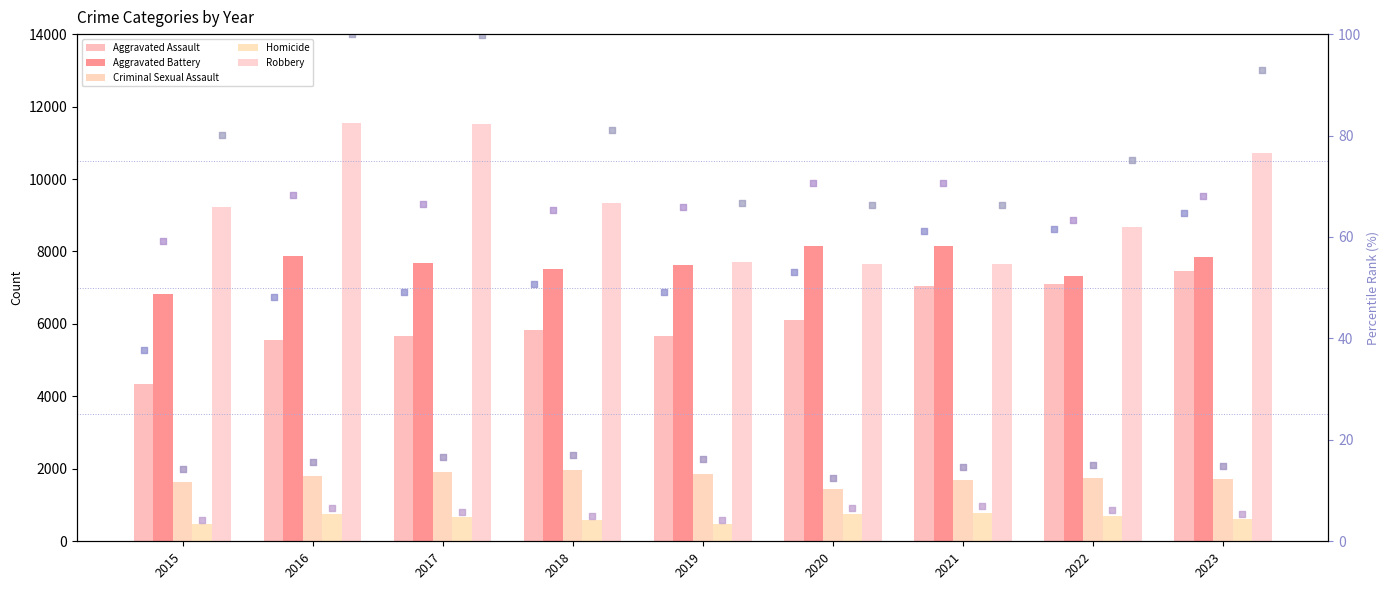

Which series has the largest Y range (max minus min)?

Robbery